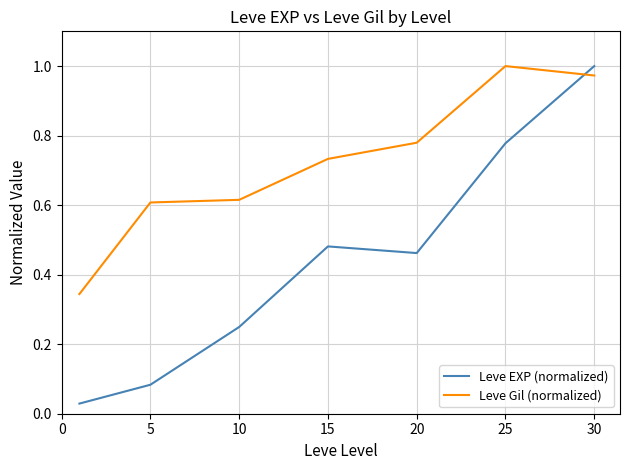

What are all the series names shown in the legend?

Leve EXP (normalized), Leve Gil (normalized)